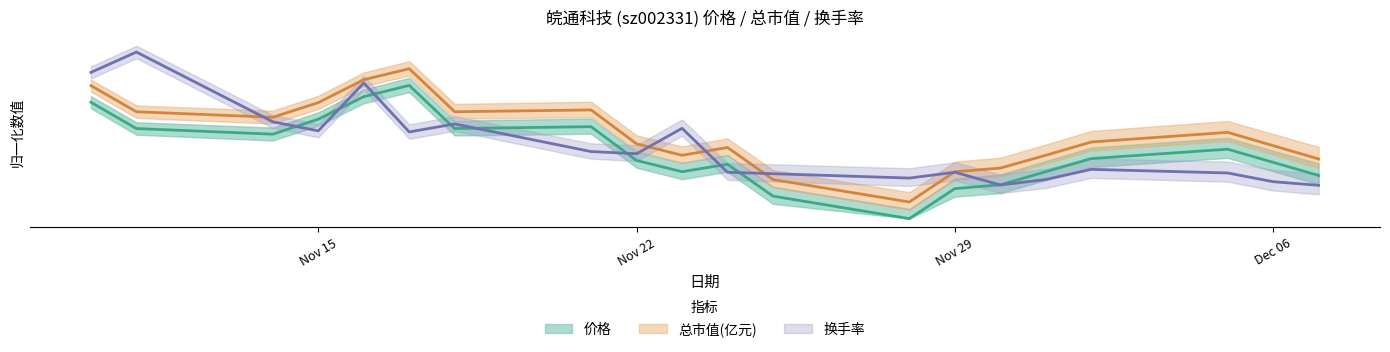

What is the difference between the 换手率 values at 2022-11-25 and 2022-11-16?

2.7